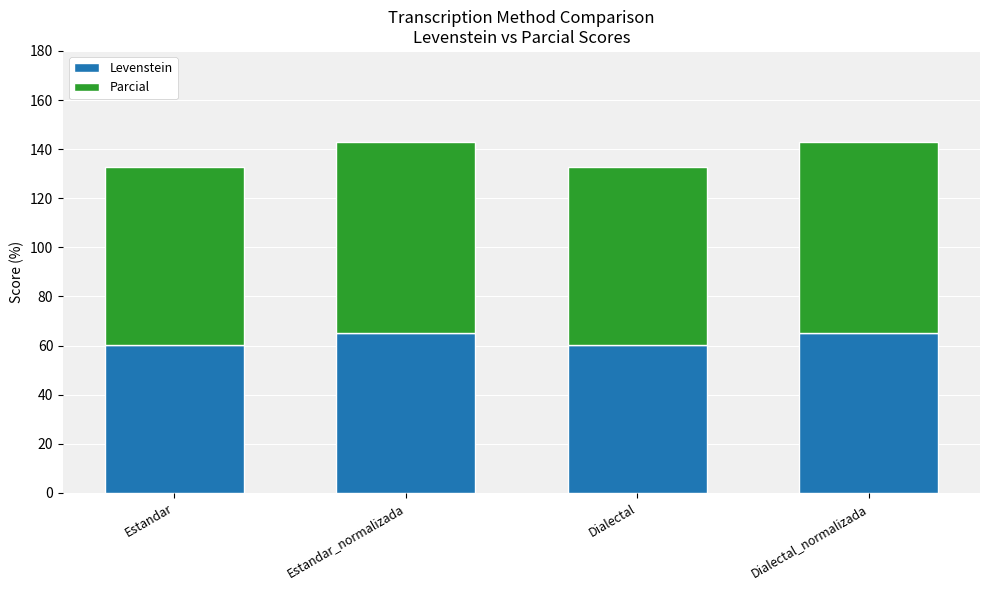

Read the Levenstein value at Estandar.

60.3